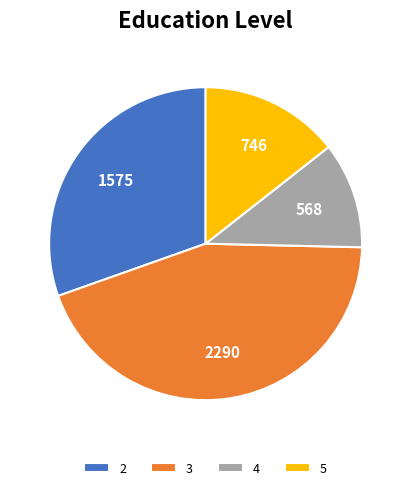

How many segments does this pie chart have?

4